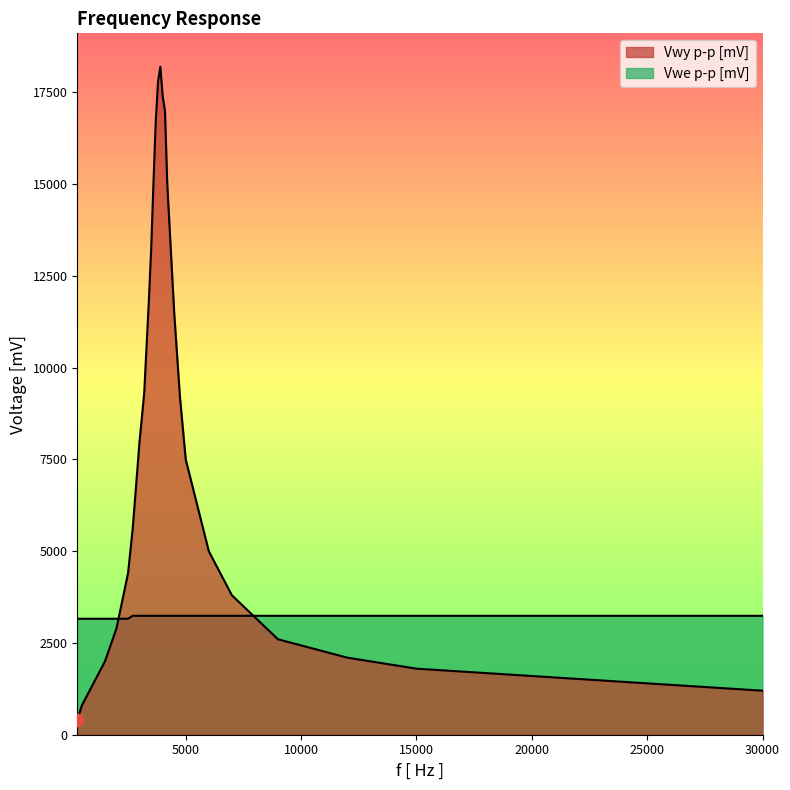

At which category is the sum across all series the highest?

3900